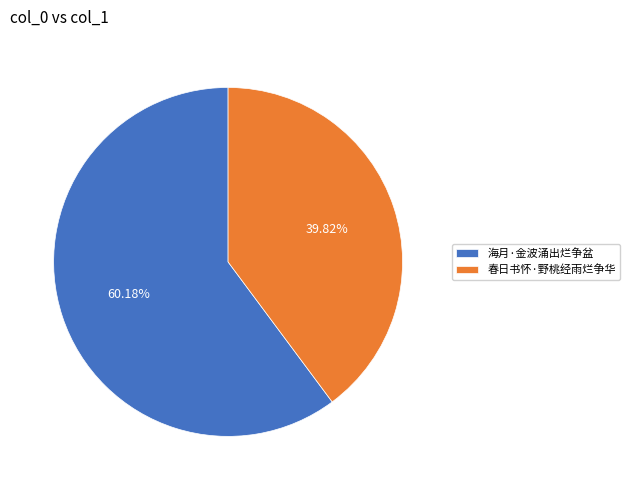

Which slice is the smallest?

春日书怀·野桃经雨烂争华